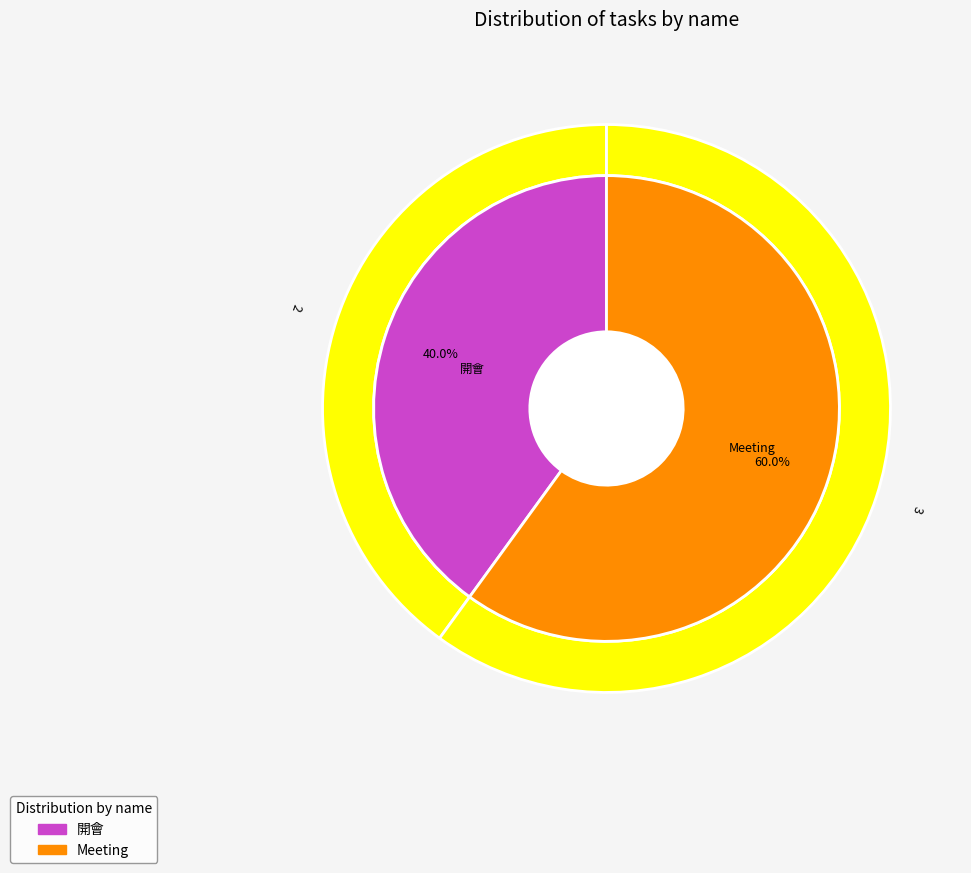

Combined, do 開會 and Meeting account for over 50%?

Yes